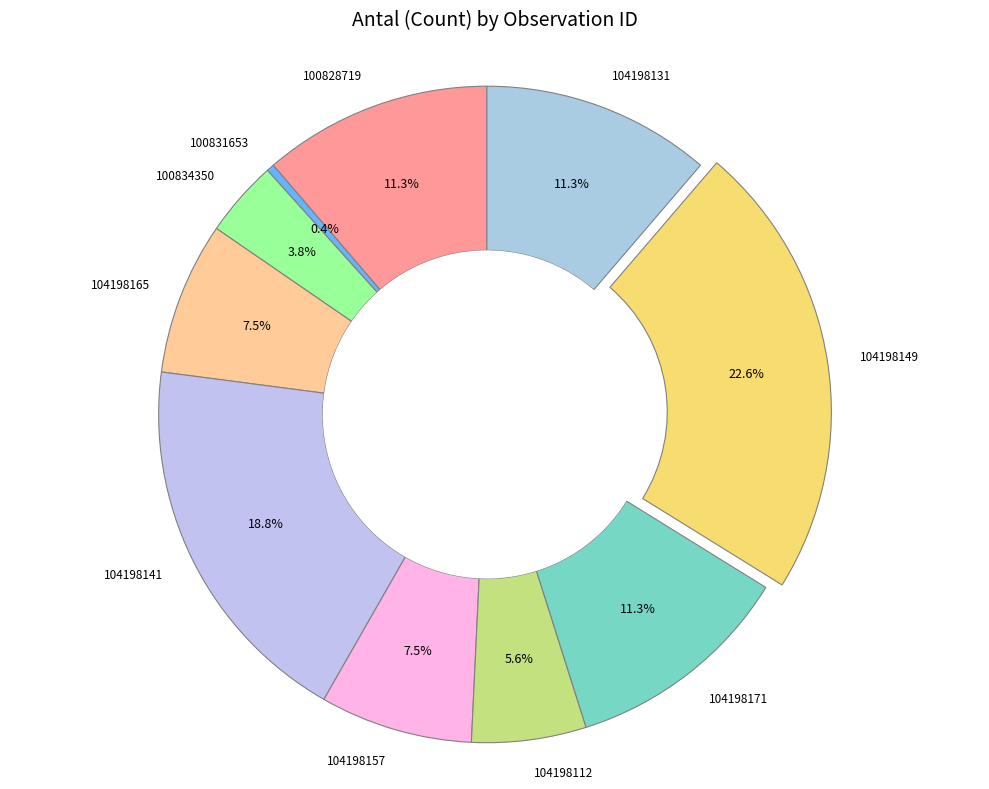

Approximately how many times larger is the value at 100834350 compared to 104198171?

0.3